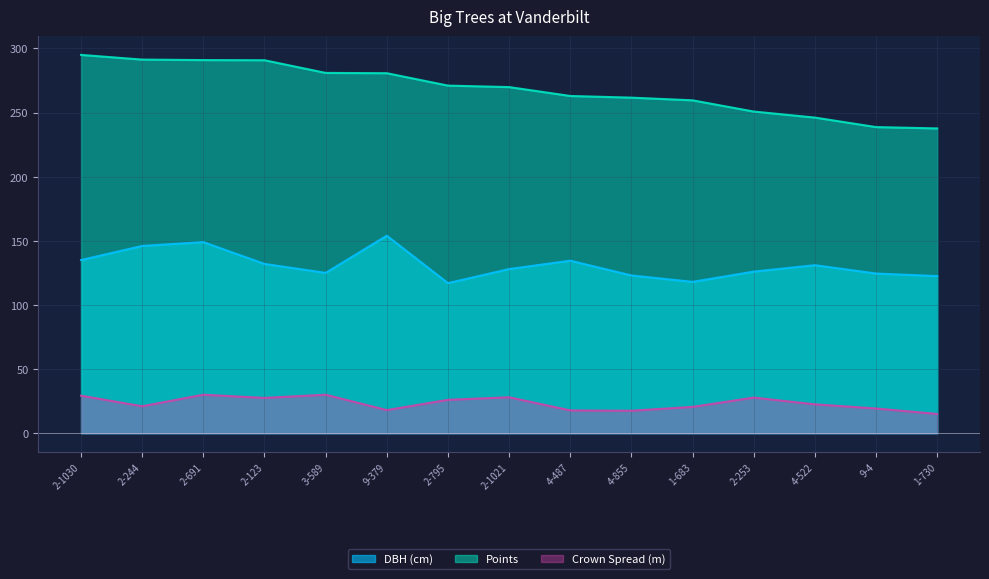

List the series in order of their peak value, lowest first.

Crown Spread (m), DBH (cm), Points